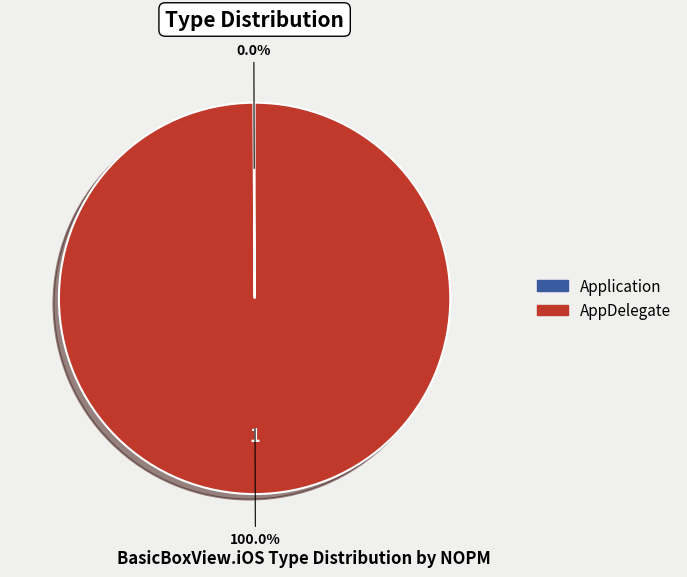

Rank the categories by value from lowest to highest.

Application, AppDelegate